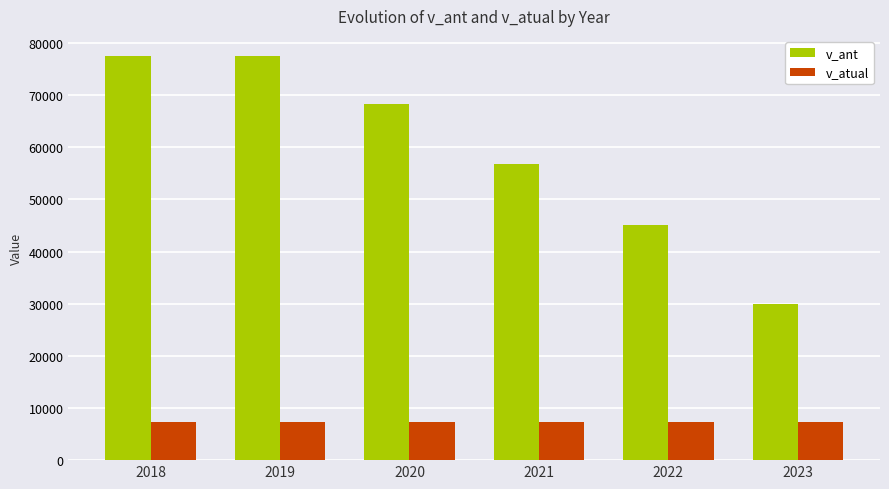

Count the number of data series in this chart.

2